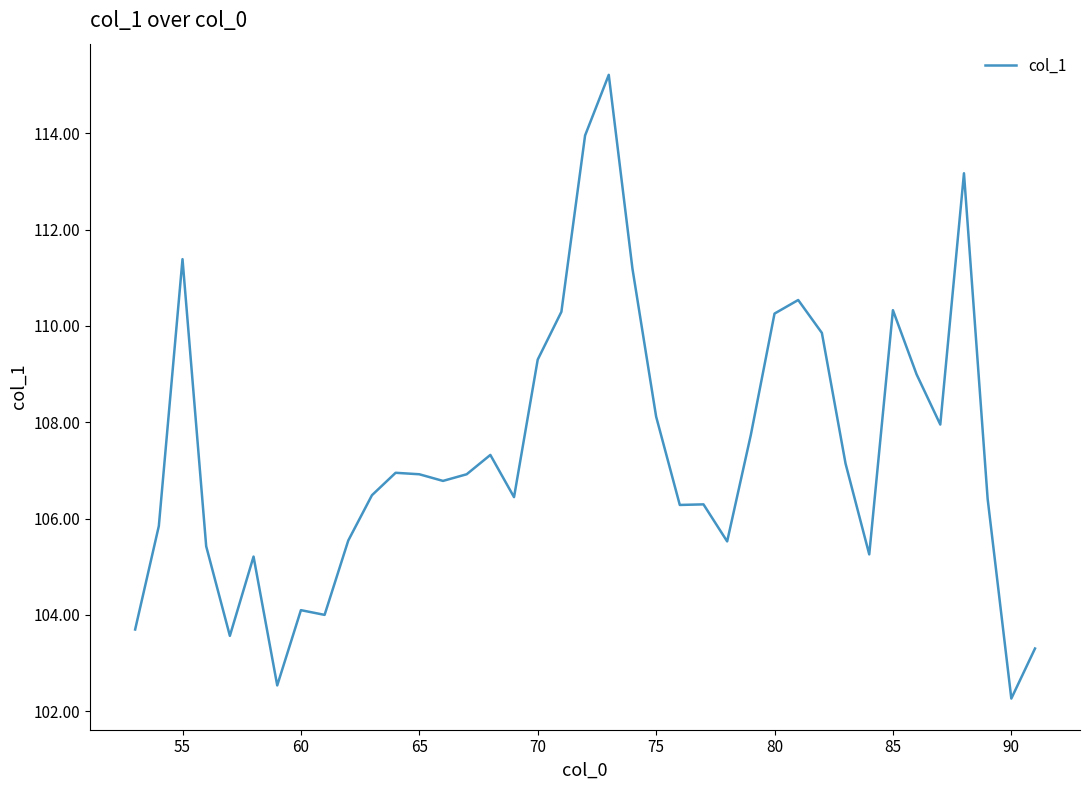

What is the minimum value shown in the chart?

102.3